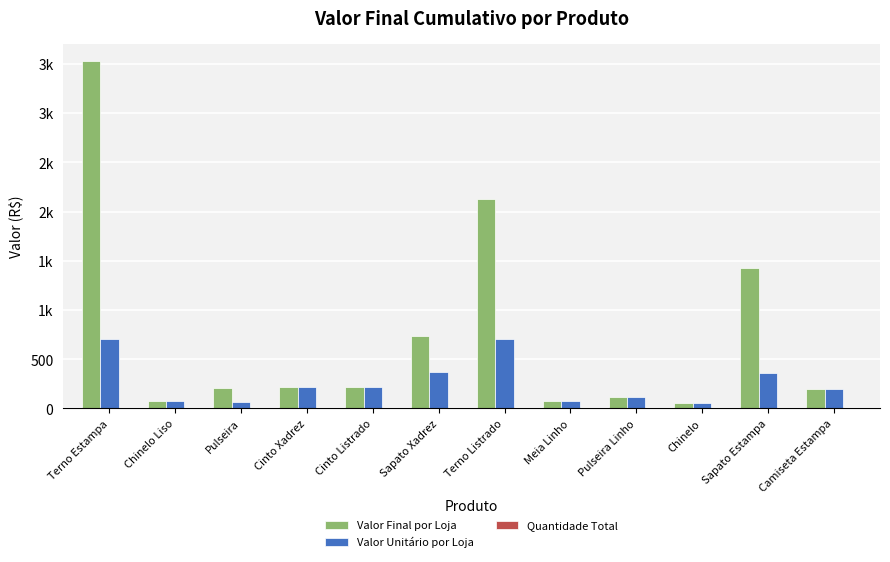

Rank the series by their average value, from highest to lowest.

Valor Final por Loja, Valor Unitário por Loja, Quantidade Total